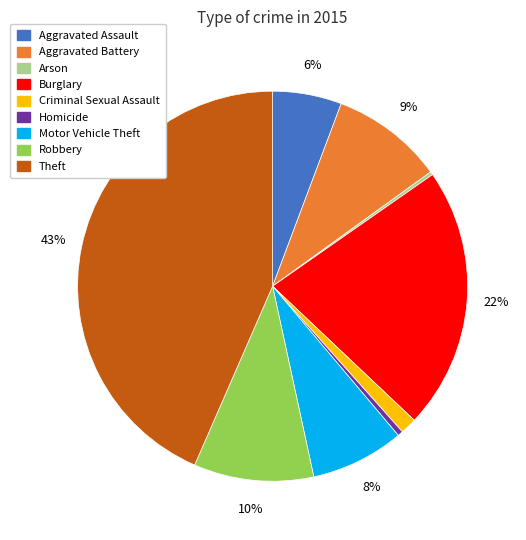

To the nearest percent, what is the average slice percentage?

11%